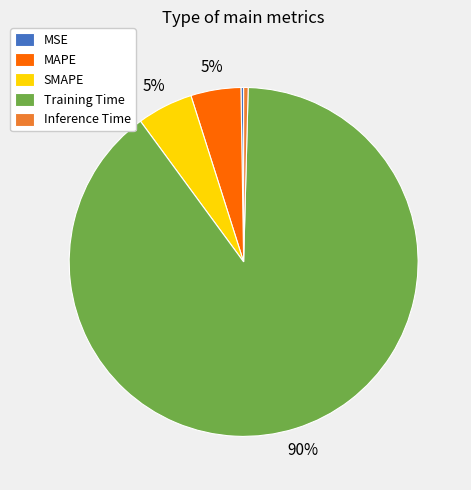

Is the sum of Training Time and MAPE greater than half?

Yes